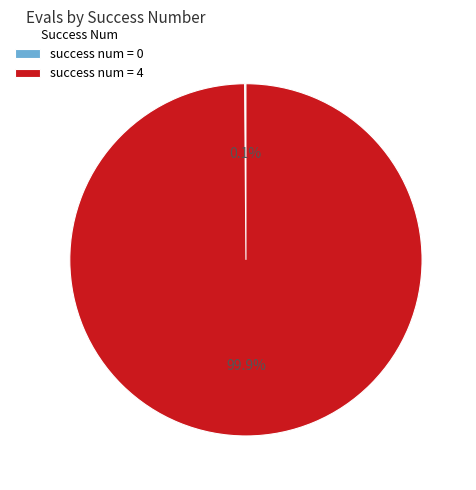

What is the majority slice?

success num = 4